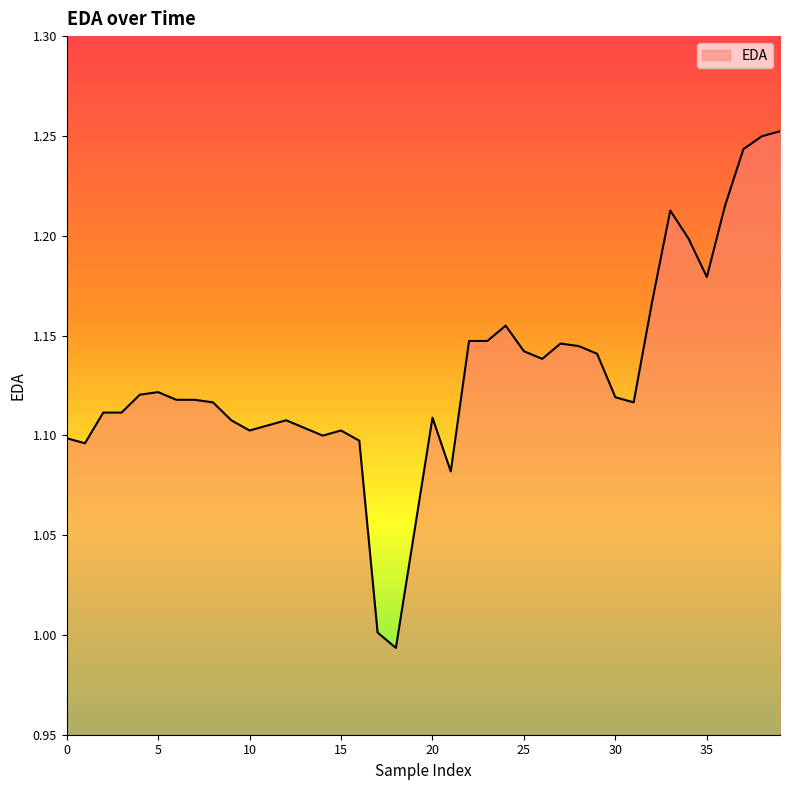

What is the difference between the maximum and minimum values?

0.3